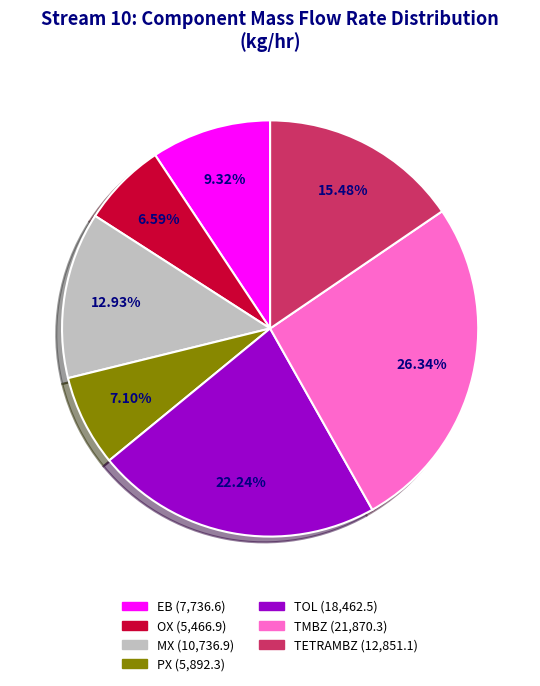

Is there a majority slice in this chart?

No